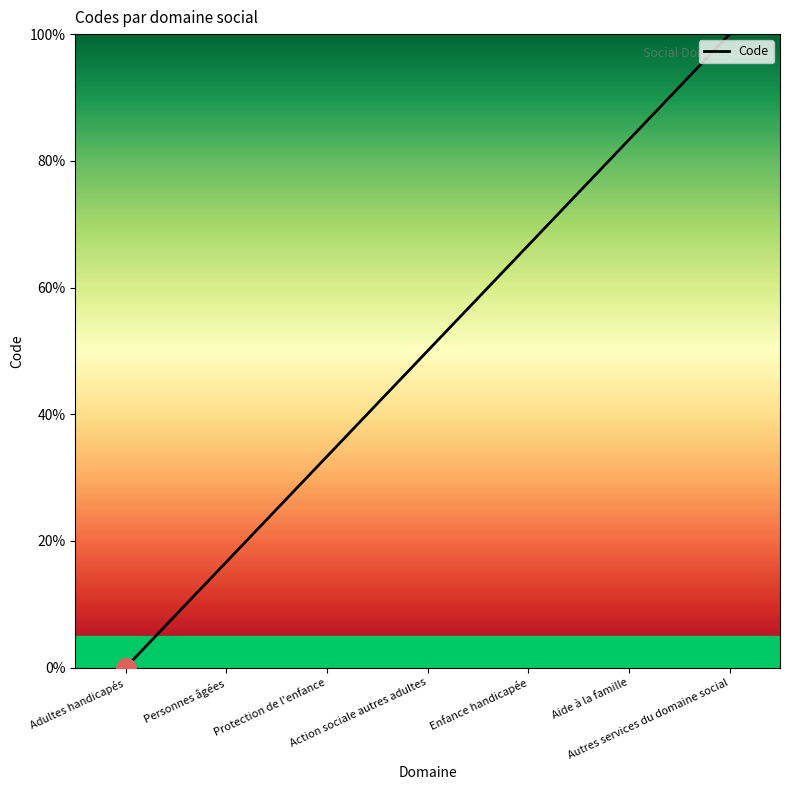

Is it true that the value at Autres services du domaine social is 22.8?

False